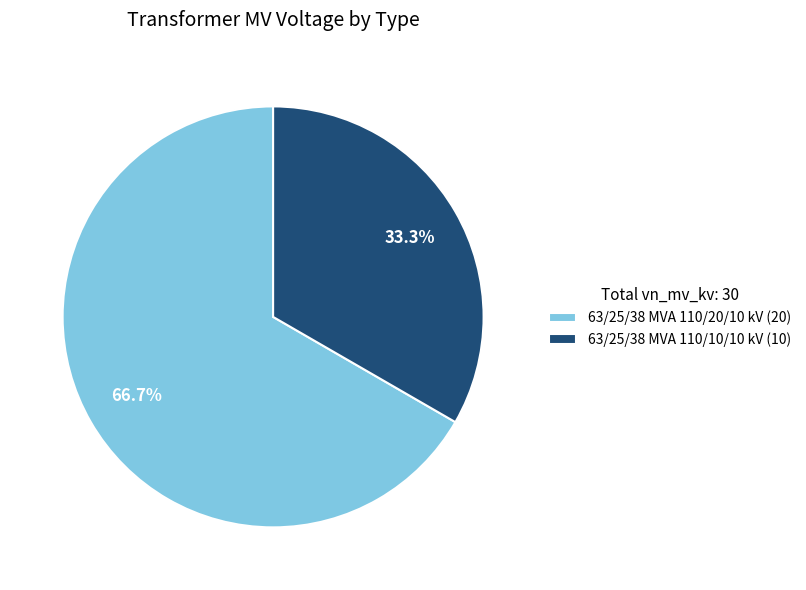

Which has a higher value, 63/25/38 MVA 110/10/10 kV or 63/25/38 MVA 110/20/10 kV?

63/25/38 MVA 110/20/10 kV